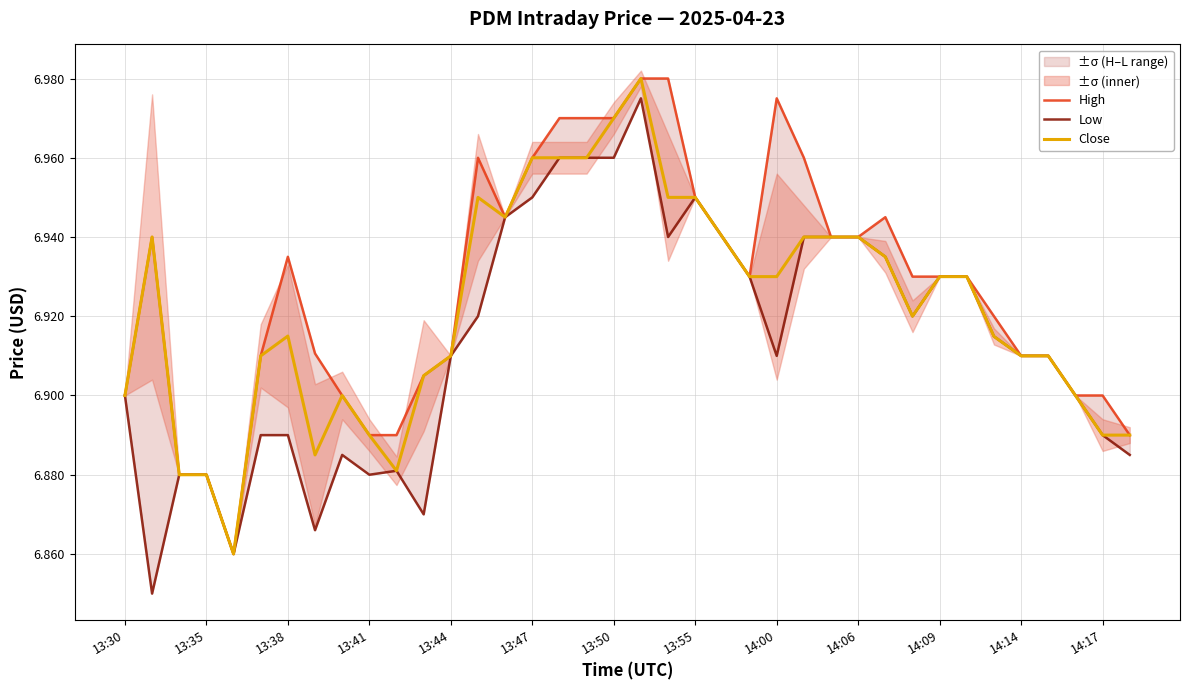

Reading left to right, extract all data points from this chart.

High: 6.9	6.9	6.9	6.9	6.9	6.9	6.9	6.9	6.9	6.9	6.9	6.9	6.9	7.0	6.9	7.0	7.0	7.0	7.0	7.0	7.0	6.9	6.9	6.9	7.0	7.0	6.9	6.9	6.9	6.9	6.9	6.9	6.9	6.9	6.9	6.9	6.9	6.9
Low: 6.9	6.8	6.9	6.9	6.9	6.9	6.9	6.9	6.9	6.9	6.9	6.9	6.9	6.9	6.9	6.9	7.0	7.0	7.0	7.0	6.9	6.9	6.9	6.9	6.9	6.9	6.9	6.9	6.9	6.9	6.9	6.9	6.9	6.9	6.9	6.9	6.9	6.9
Close: 6.9	6.9	6.9	6.9	6.9	6.9	6.9	6.9	6.9	6.9	6.9	6.9	6.9	6.9	6.9	7.0	7.0	7.0	7.0	7.0	6.9	6.9	6.9	6.9	6.9	6.9	6.9	6.9	6.9	6.9	6.9	6.9	6.9	6.9	6.9	6.9	6.9	6.9